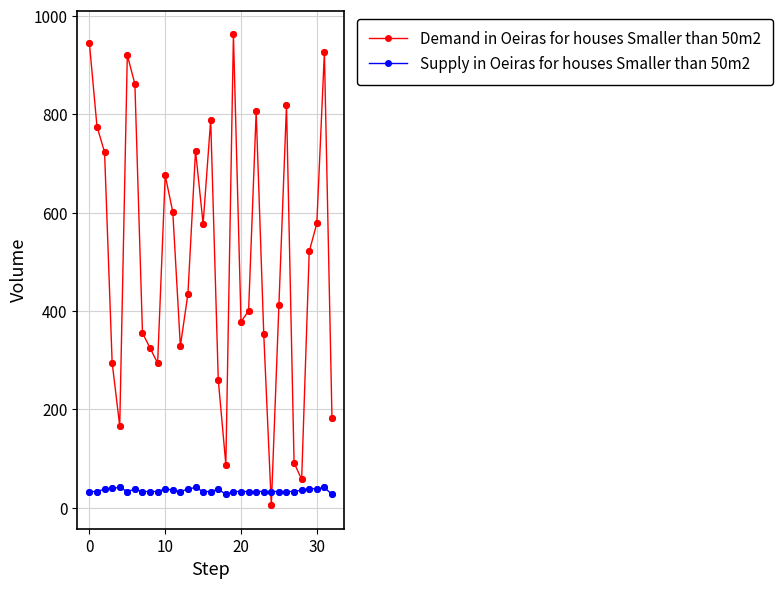

Which series has the largest total across all categories?

Demand in Oeiras for houses Smaller than 50m2